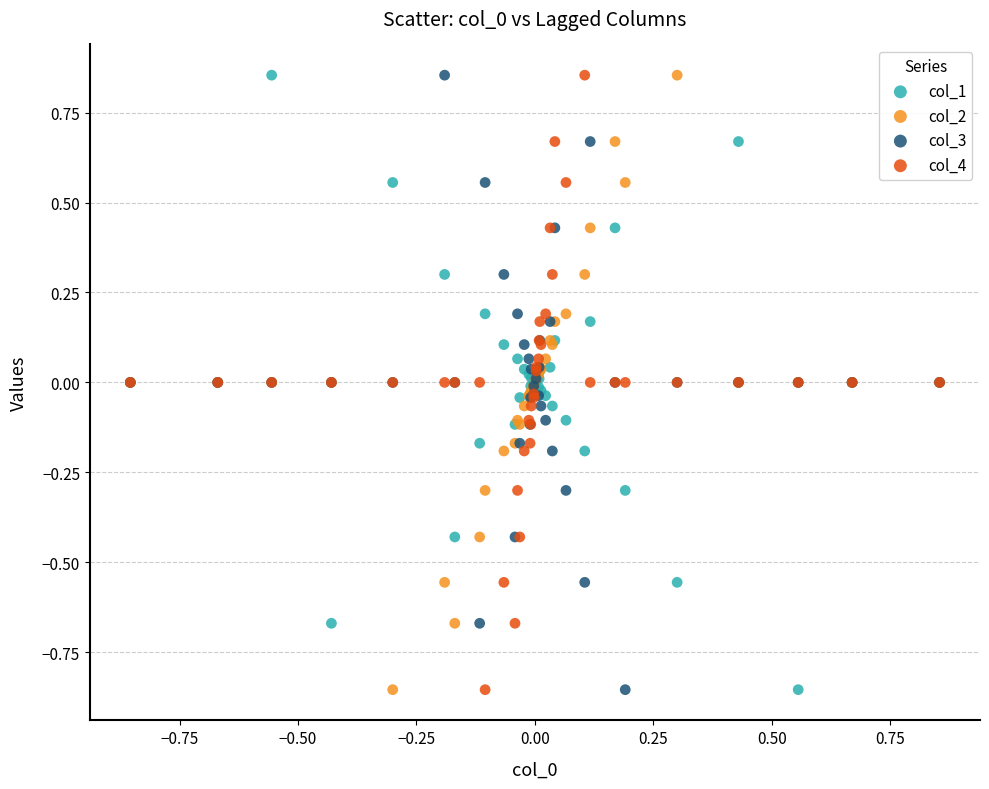

What is the X range (max minus min) for the scatter plot?

1.7